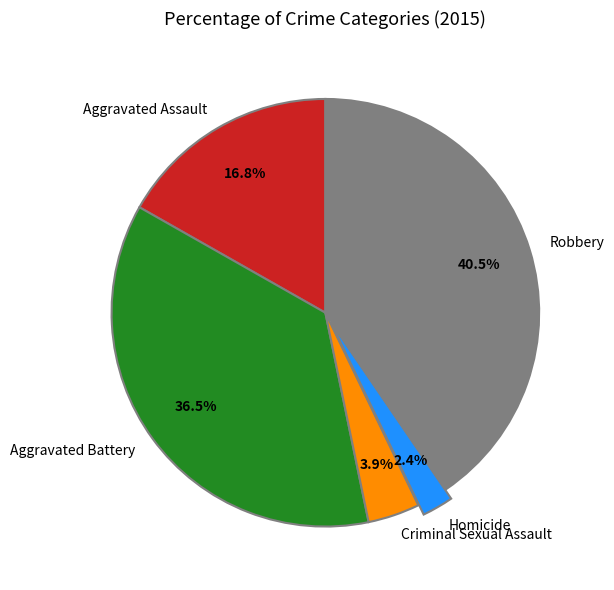

Which has a higher value, Homicide or Aggravated Battery?

Aggravated Battery